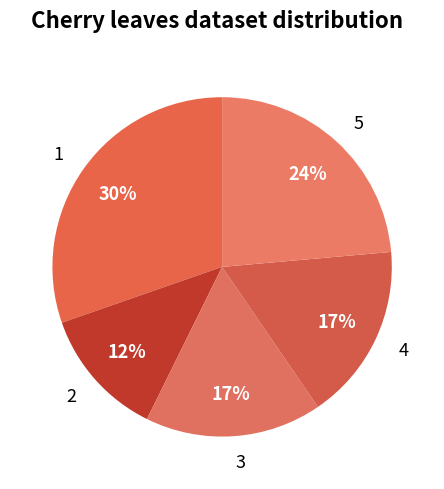

Does 5 account for over 50% of the chart?

No